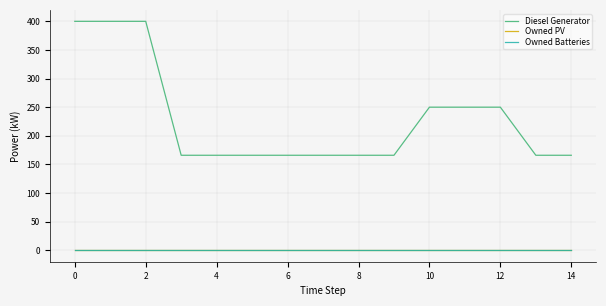

At which label is Diesel Generator closest to 282?

10